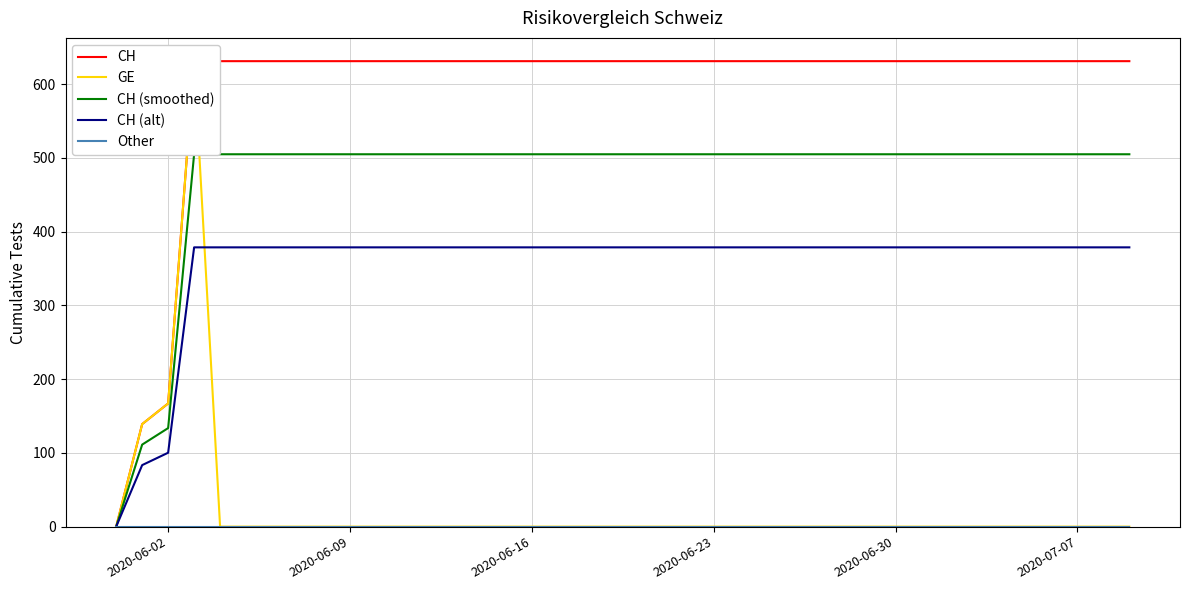

Is it true that CH (alt) equals 251.7 at 2020-06-16?

False